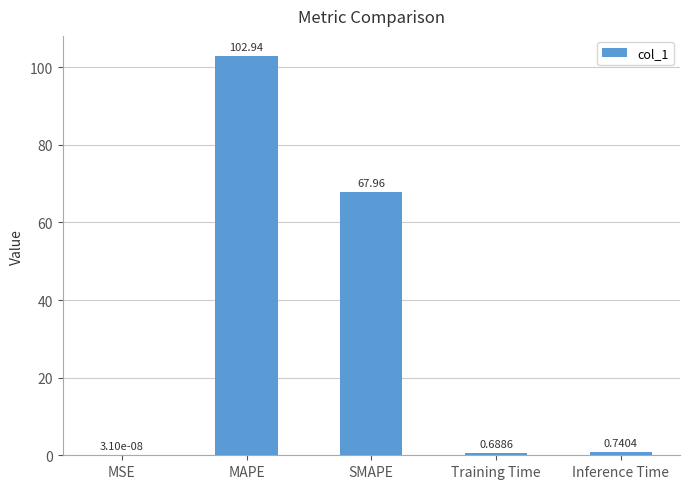

Count the number of categories in the chart.

5